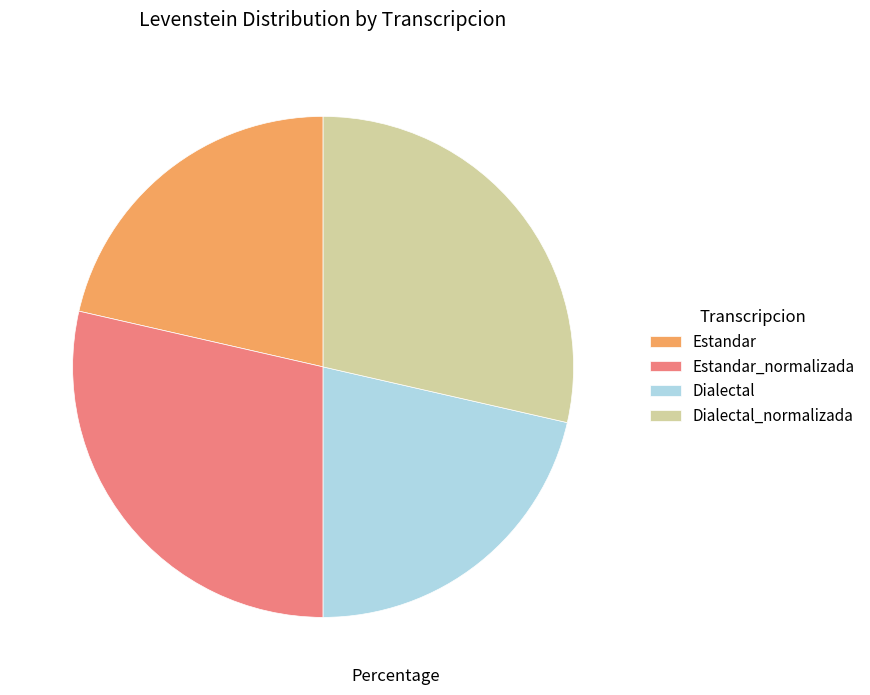

Is there a majority slice in this chart?

No